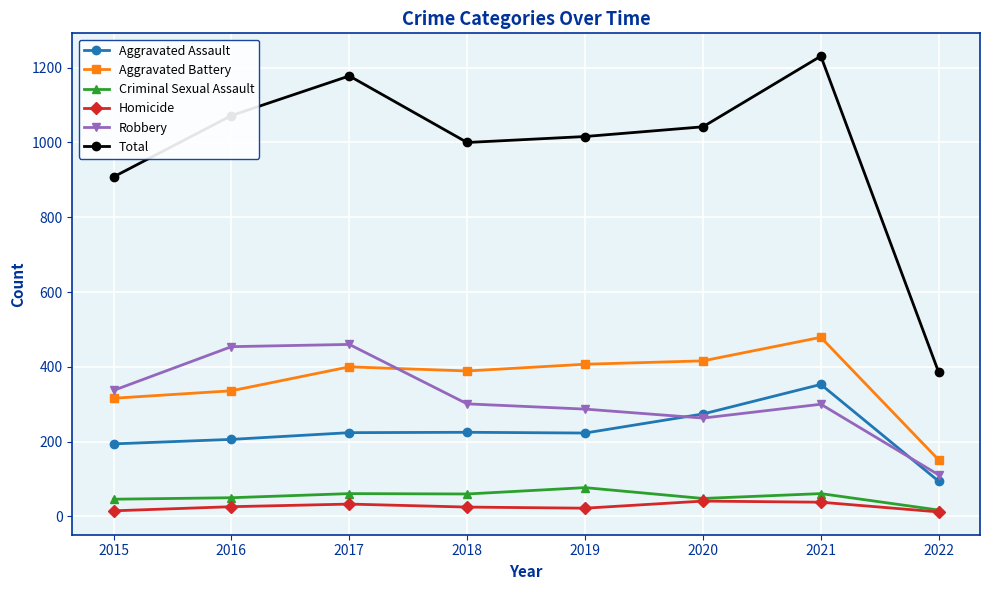

What value does the Aggravated Assault series have at 2021?

353